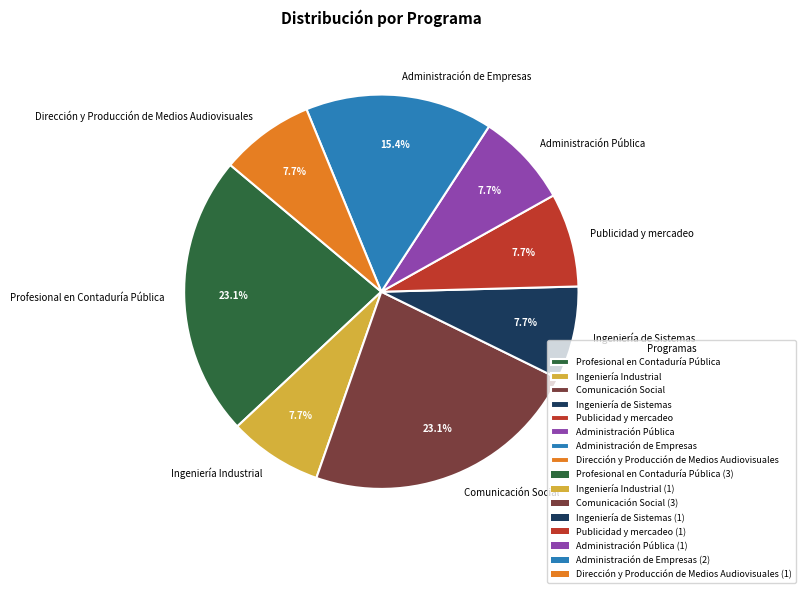

Approximately how many times larger is the value at Dirección y Producción de Medios Audiovisuales compared to Ingeniería de Sistemas?

1.0